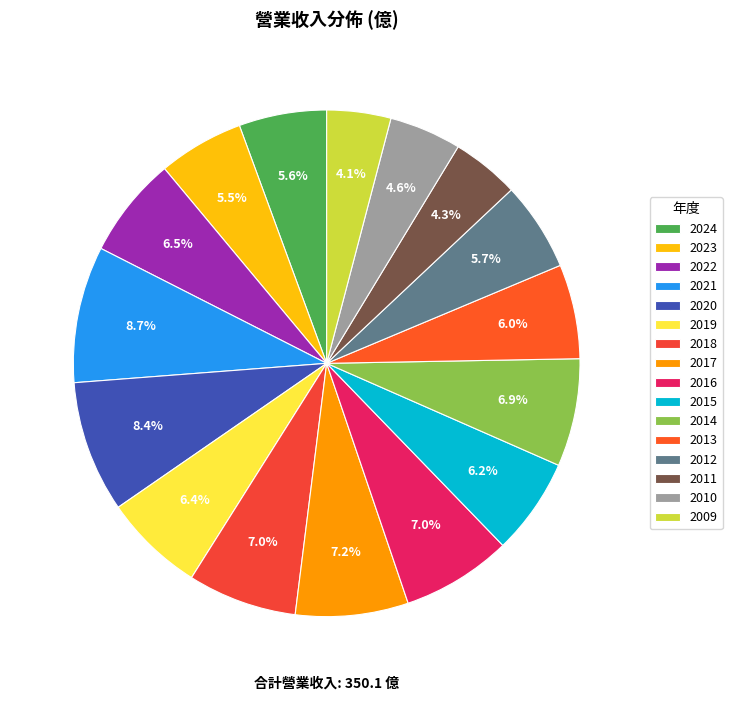

Which category has the smallest portion of the pie?

2009